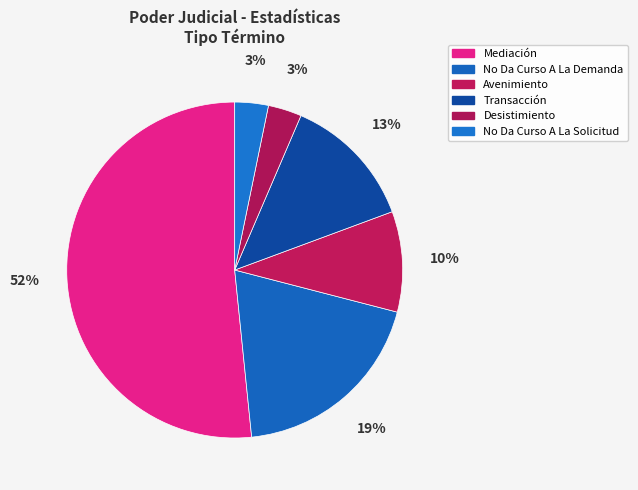

Rank the categories by value from highest to lowest.

Mediación, No Da Curso A La Demanda, Transacción, Avenimiento, Desistimiento, No Da Curso A La Solicitud